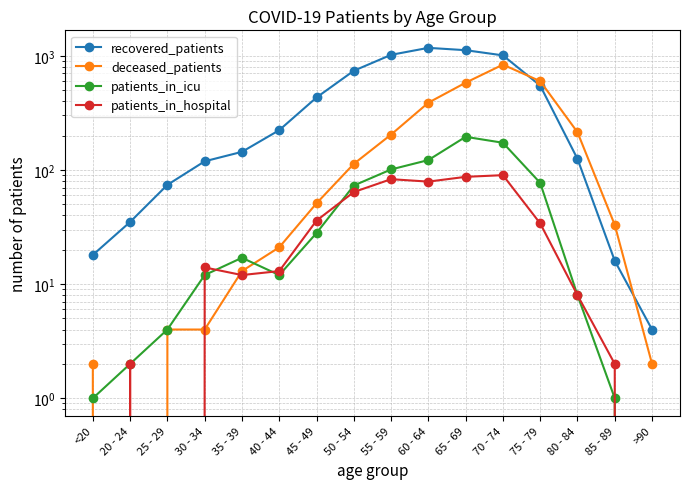

True or false: patients_in_icu and patients_in_hospital cross at least once.

True